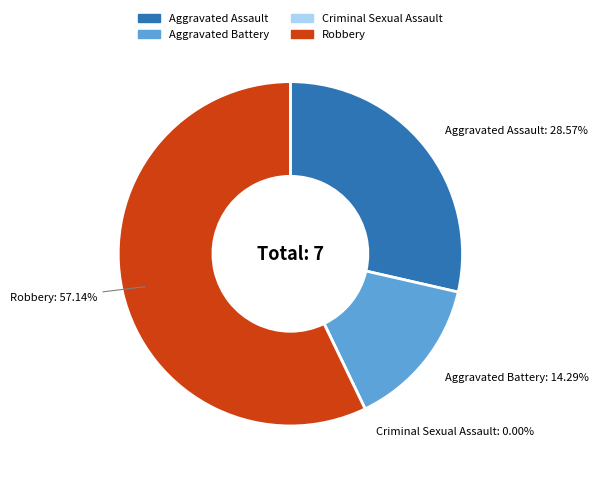

To the nearest percent, what portion does Aggravated Battery represent?

14%